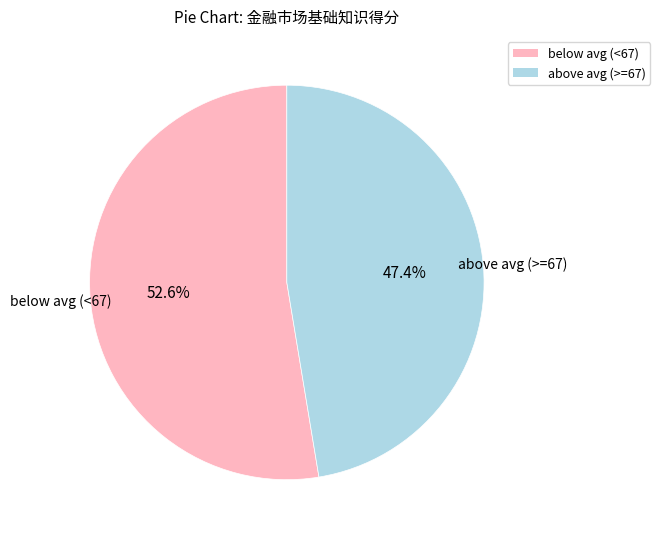

Does any single category account for the majority?

Yes